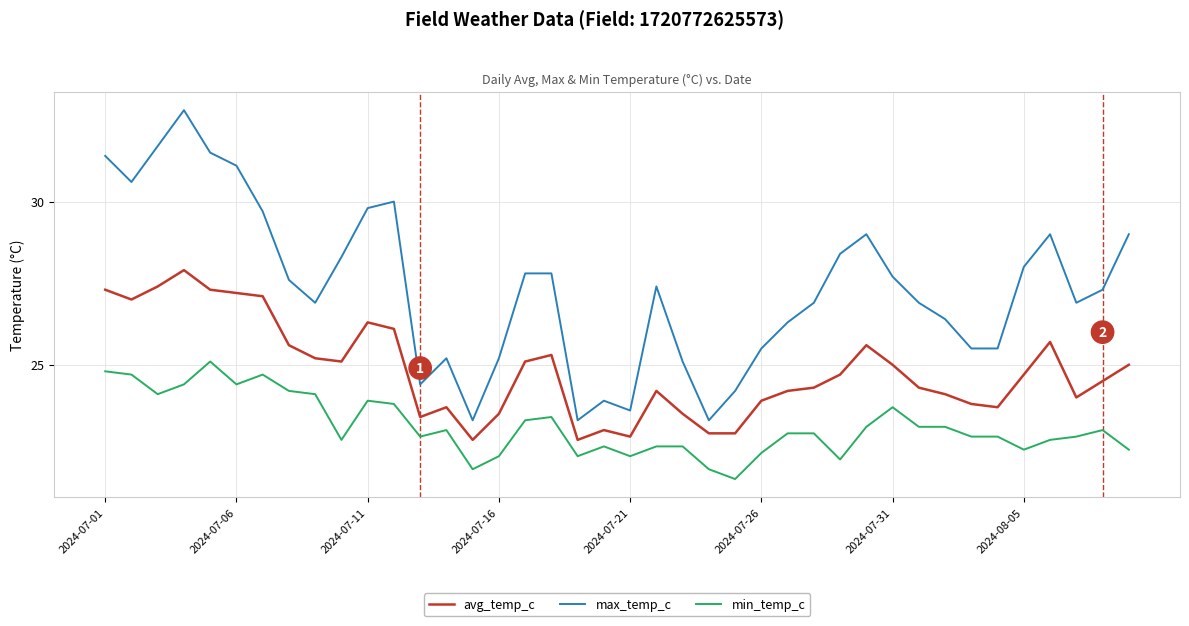

Does the chart display data point markers on the line(s)?

No